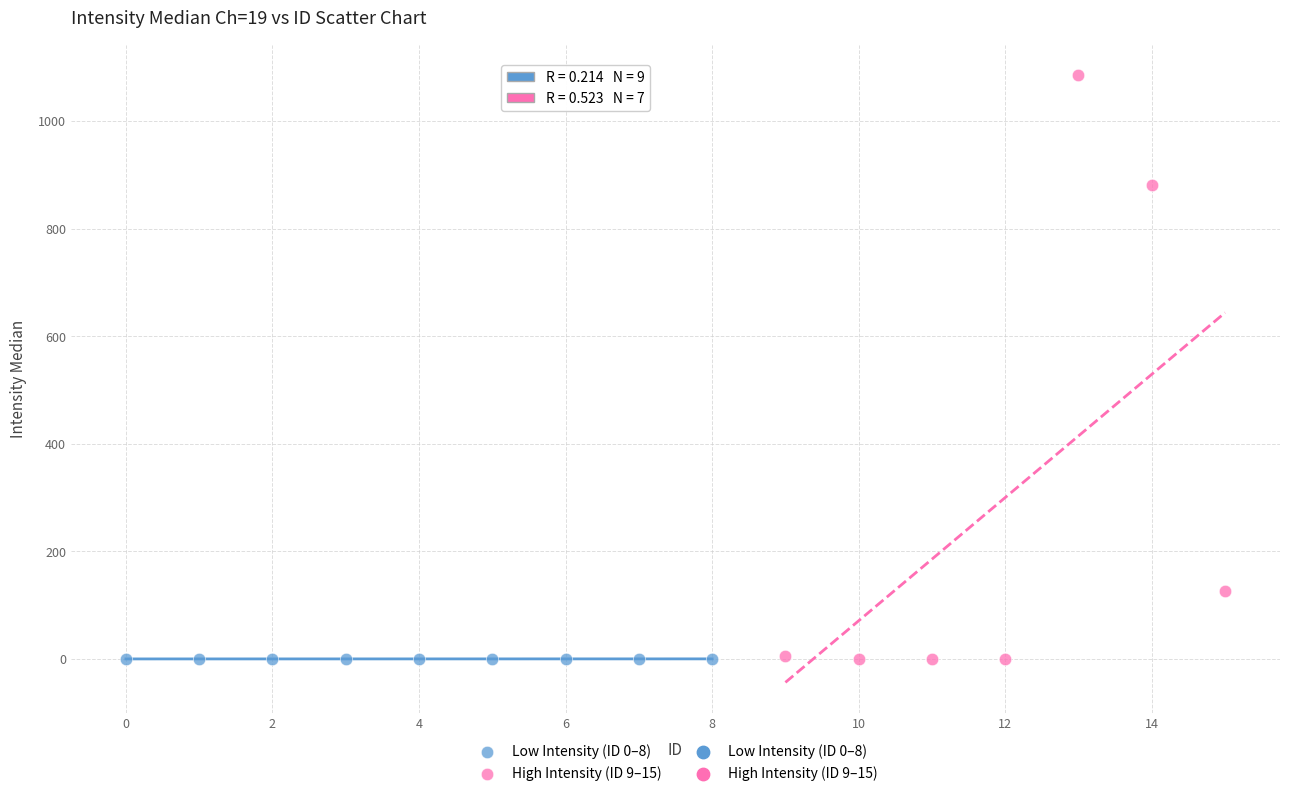

Which series contains the highest Y value?

High Intensity (ID 9–15)